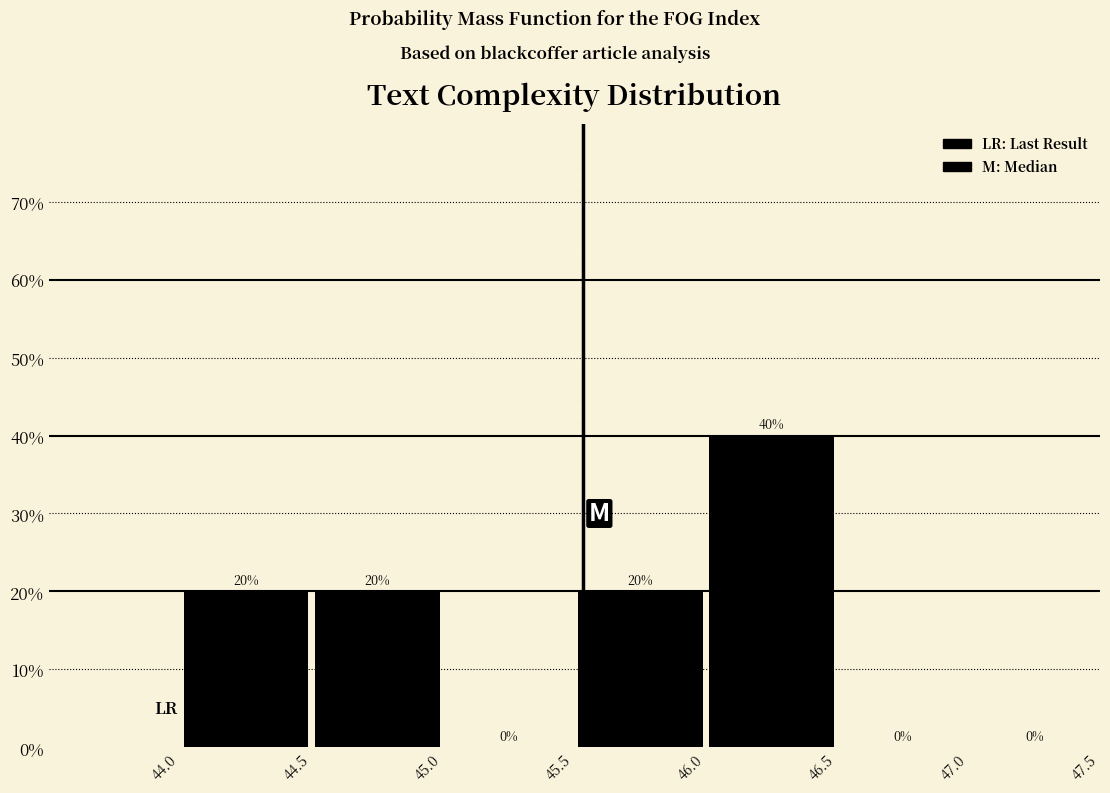

What is the height of the bar covering 44.5 to 45.0 on the x-axis?

20